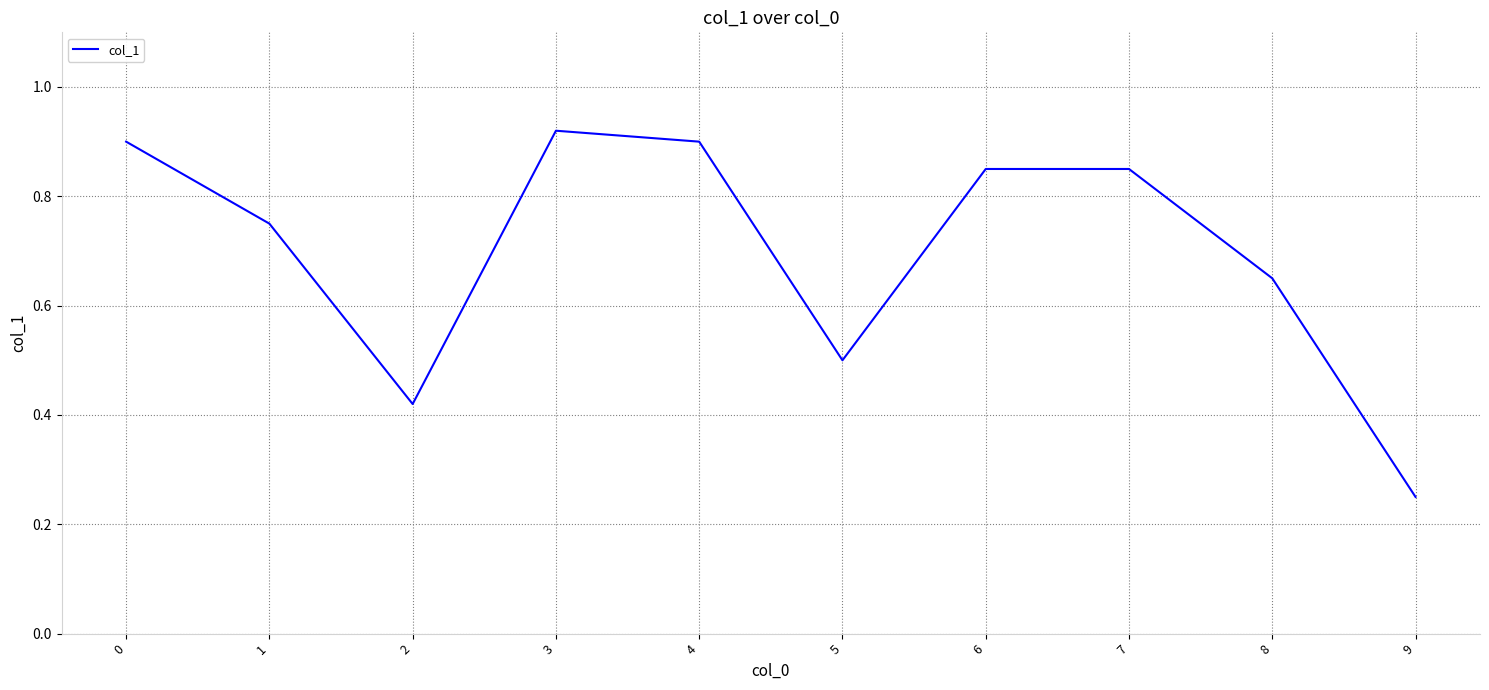

What is the difference between the maximum and second lowest values?

0.5